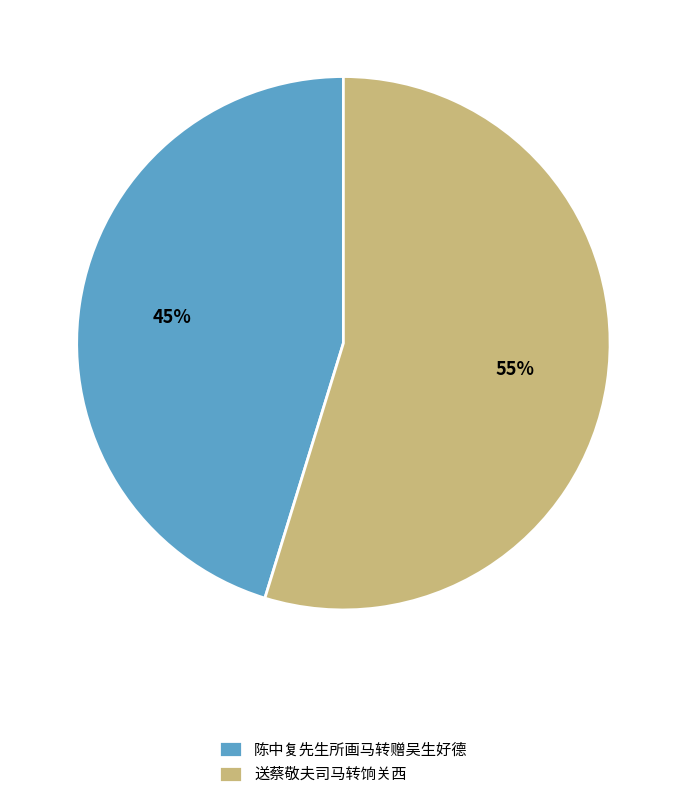

Which category has the biggest portion of the pie?

送蔡敬夫司马转饷关西